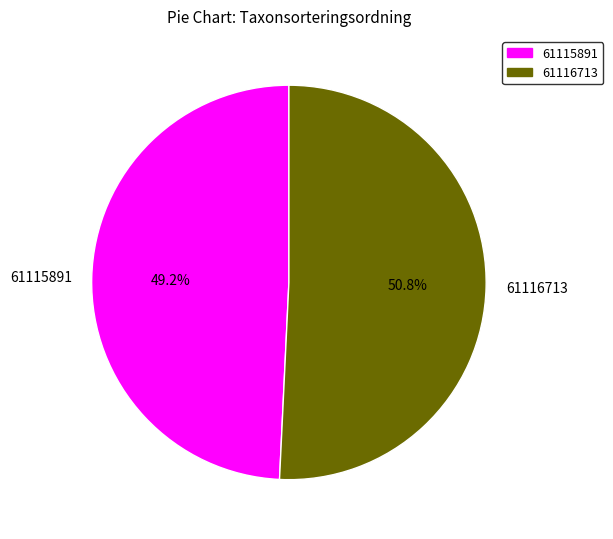

To the nearest percent, what is the combined percentage of 61116713 and 61115891?

100%